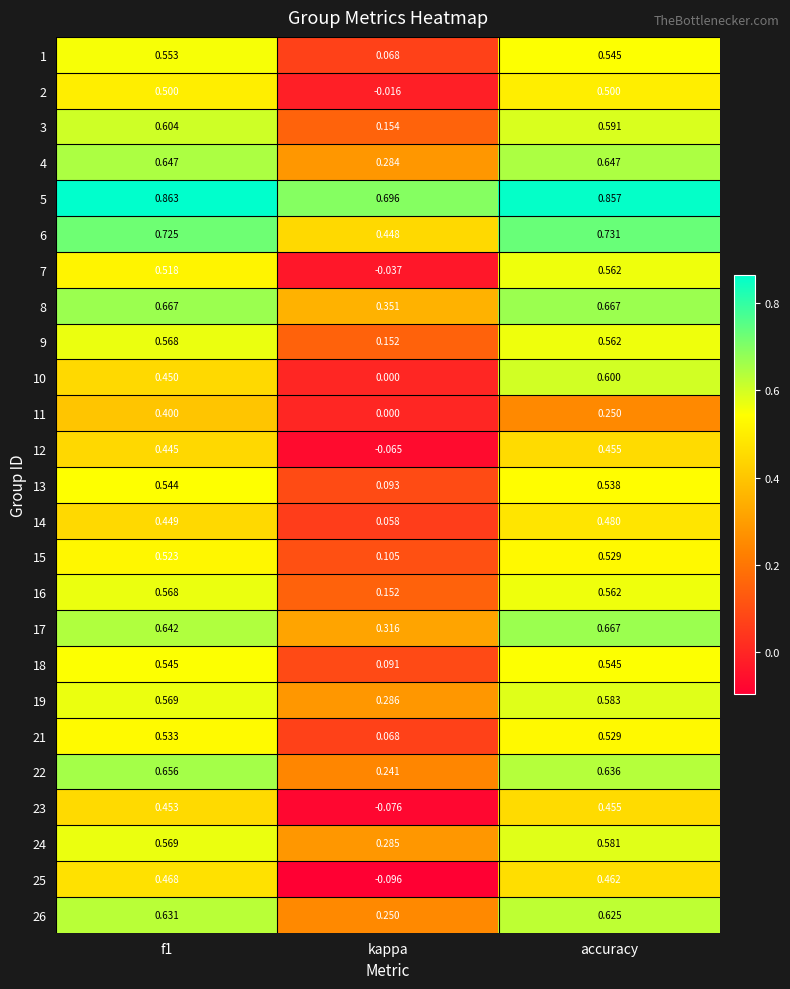

Which series has the largest range (max minus min)?

10